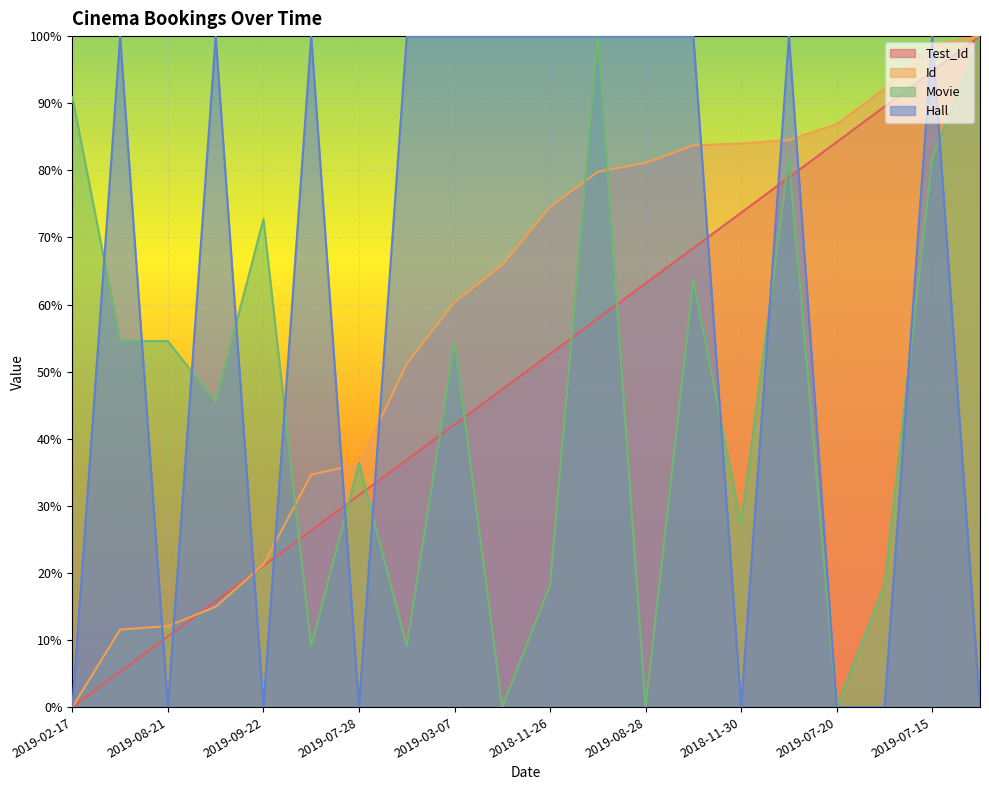

What is the total value across all series at 2019-07-20?

171.1